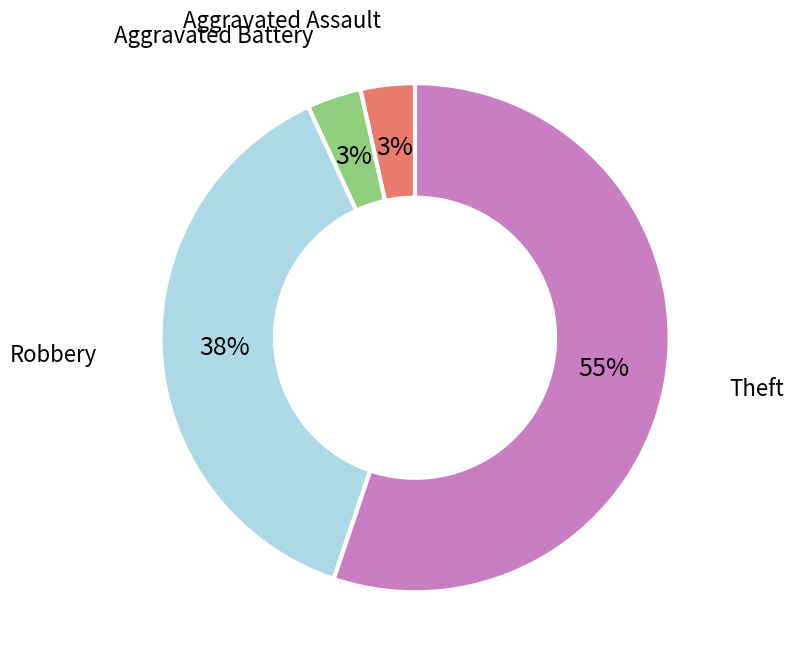

To the nearest percent, what is the average slice percentage?

25%